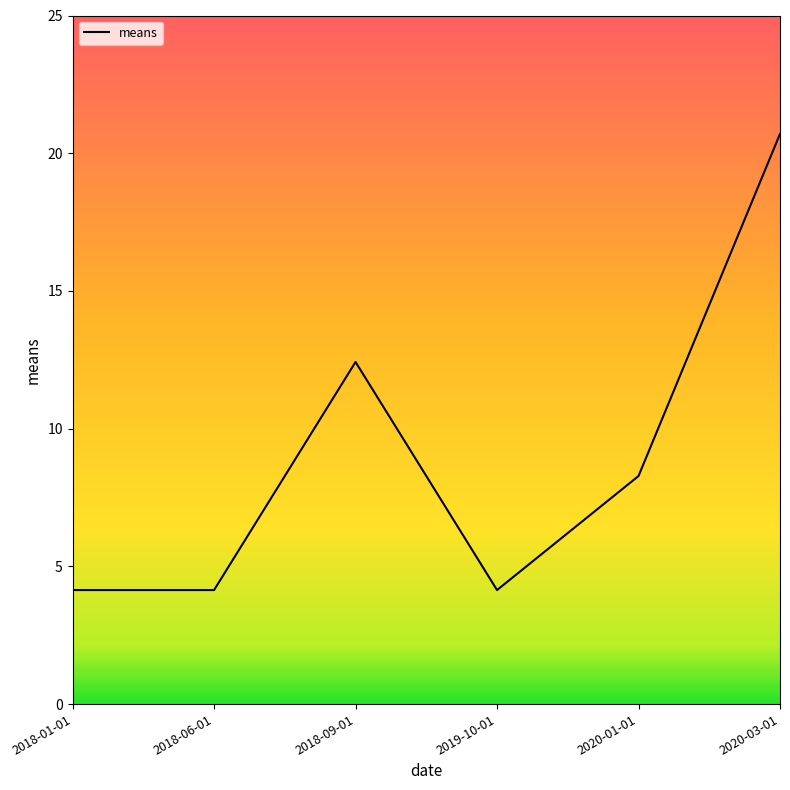

At which category does the chart reach its peak across all series?

2020-03-01